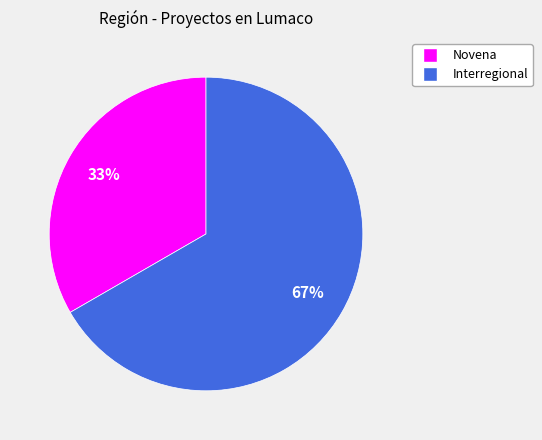

Approximately how many times larger is the value at Novena compared to Interregional?

0.5